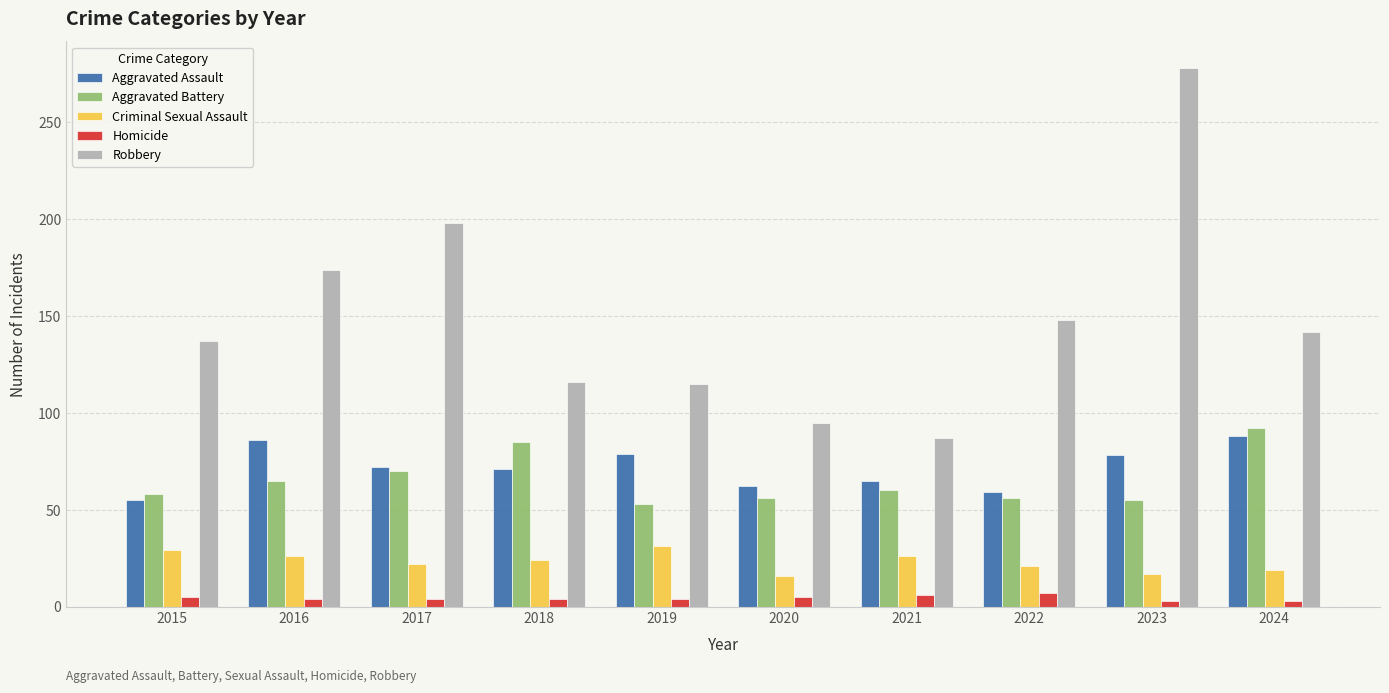

What is the difference between the highest and lowest values at 2018?

112